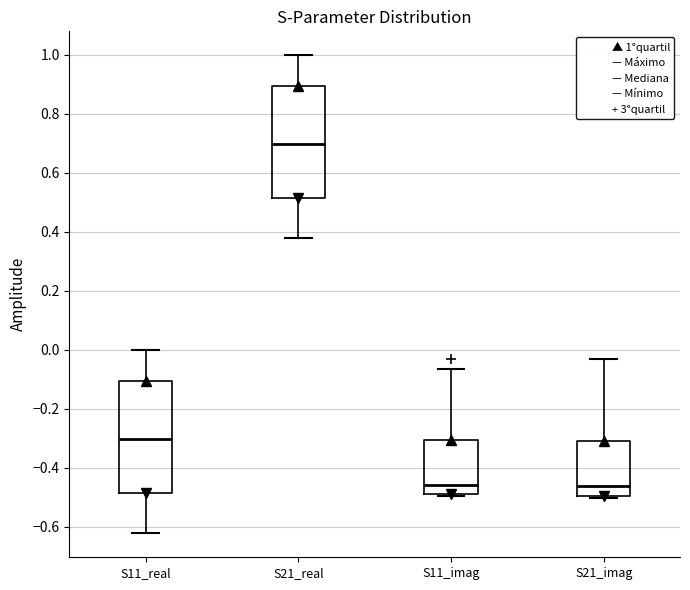

Reading left to right, read every box against the y-axis: the position of its median line, the range the box covers, and the ends of its whiskers. The values are not printed on the chart, so give them approximately, as read against the axis.

S11_real: median -0.30, box -0.48 to -0.10, whiskers -0.62 to 0.00
S21_real: median 0.70, box 0.52 to 0.90, whiskers 0.38 to 1.00
S11_imag: median -0.46, box -0.48 to -0.30, whiskers -0.50 to -0.06
S21_imag: median -0.46, box -0.50 to -0.30, whiskers -0.50 (just below the box's lower edge) to -0.04